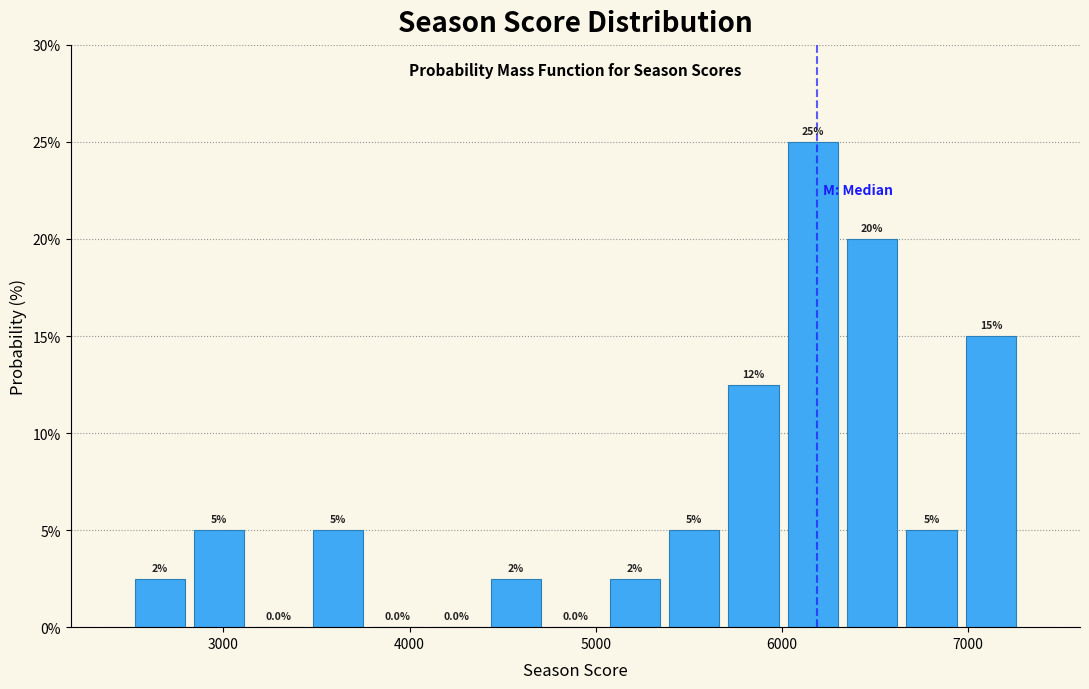

Read against the x-axis, roughly where is the centre of the tallest bar?

6200